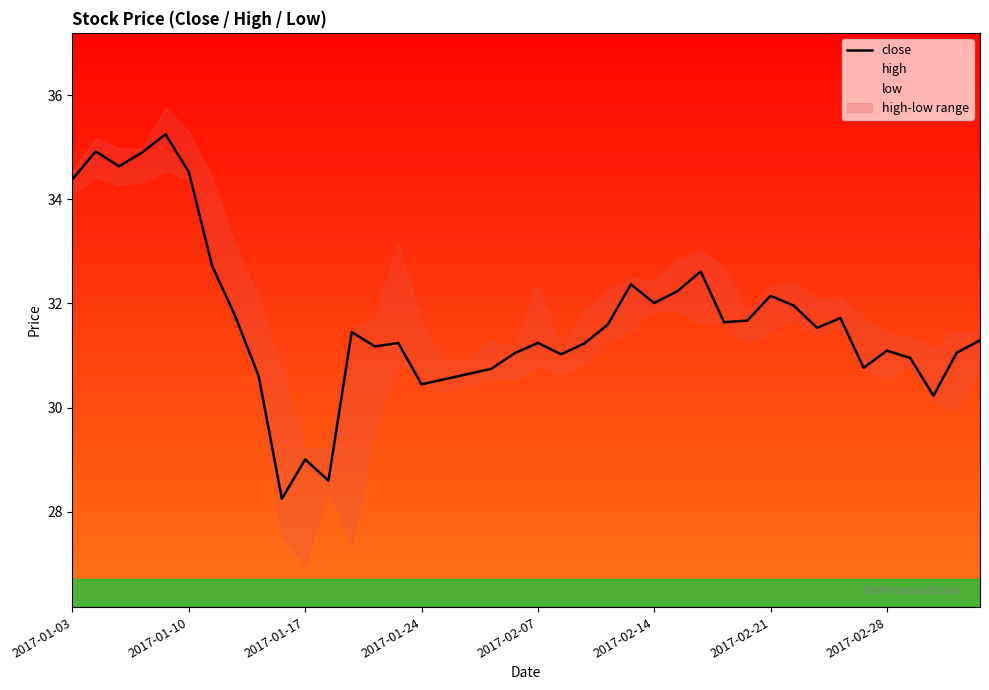

What is the maximum value shown in the chart?

35.8